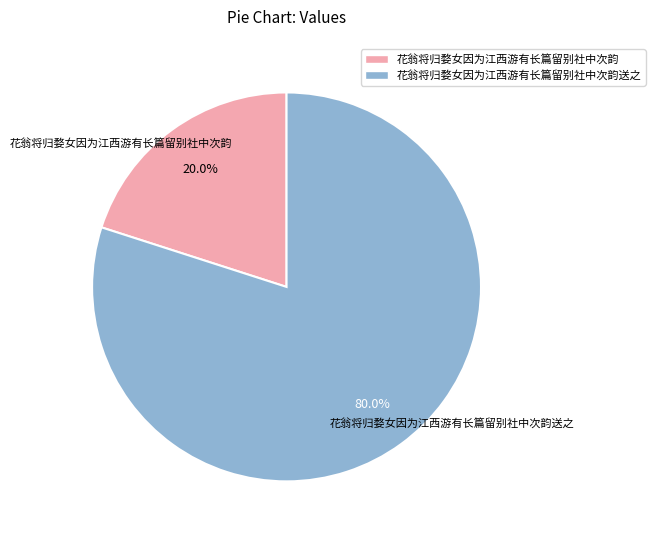

What is the ratio of the value at 花翁将归婺女因为江西游有长篇留别社中次韵送之 to the value at 花翁将归婺女因为江西游有长篇留别社中次韵?

4.0